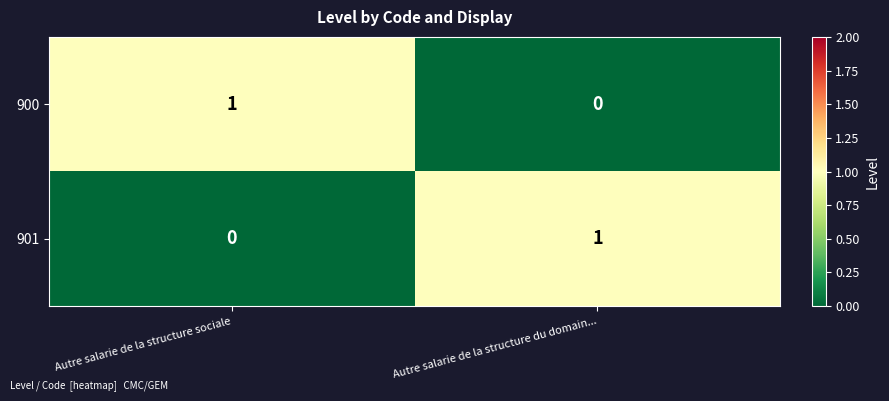

What is the difference between the highest and lowest values at Autre salarie de la structure du domain...?

1